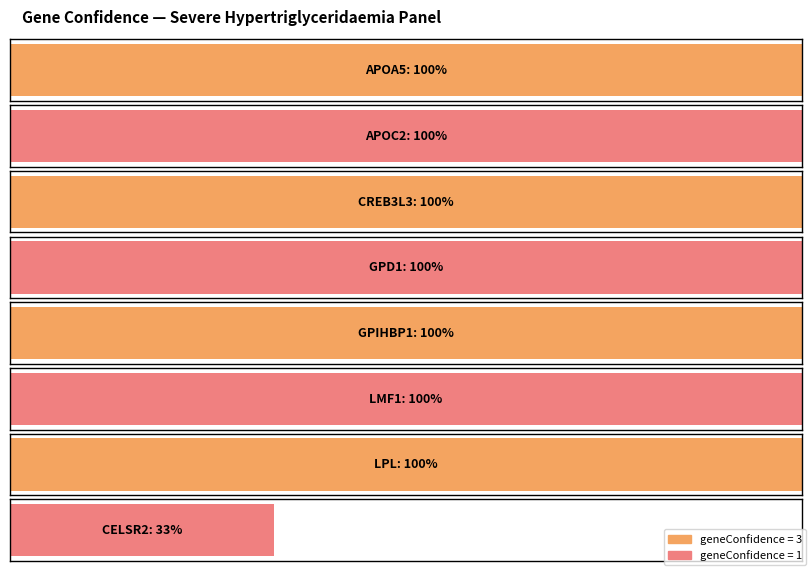

Count the number of categories in the chart.

8